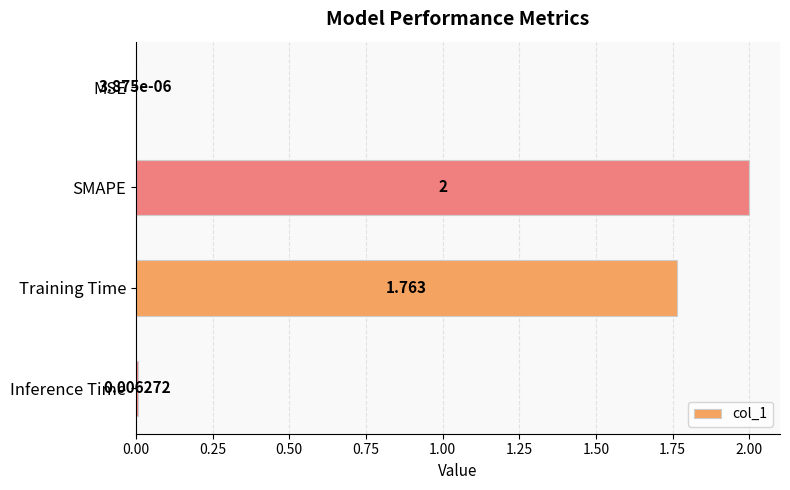

Between SMAPE and MSE, which is larger?

SMAPE